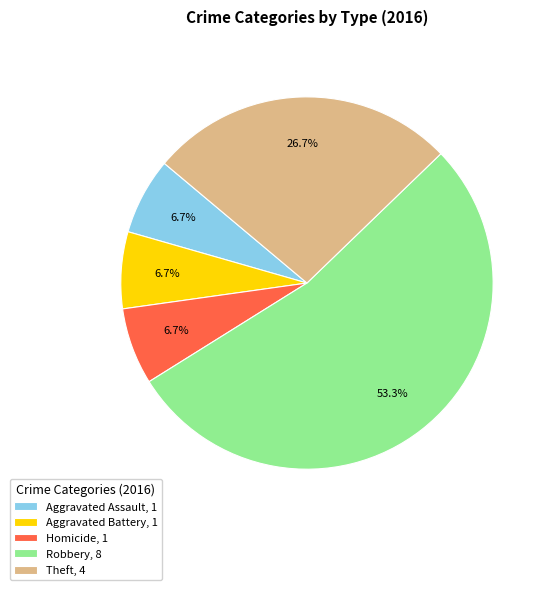

Approximately how many times larger is the value at Aggravated Battery, 1 compared to Theft, 4?

0.3